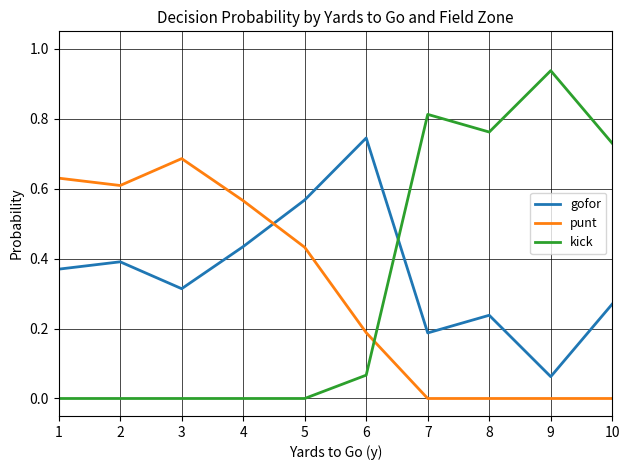

Which series has the widest spread of values?

kick